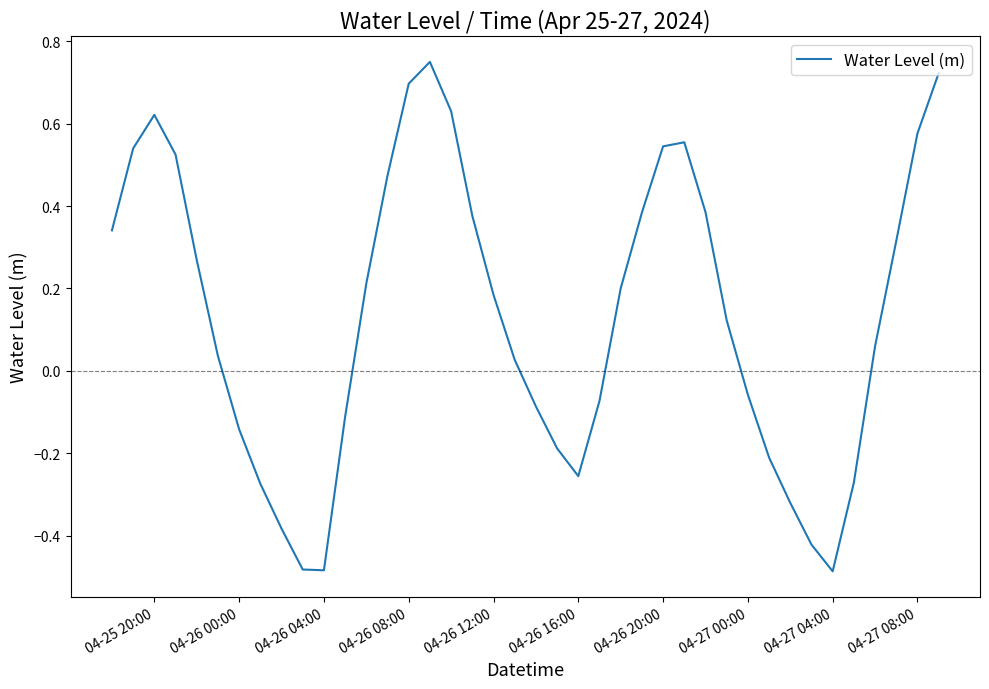

Is it true that the value at 04-26 04:00 is -0.8?

False